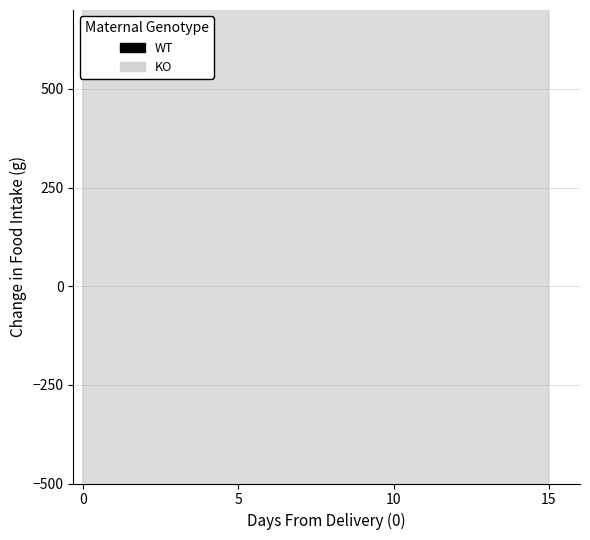

How many lines are shown in the chart?

2